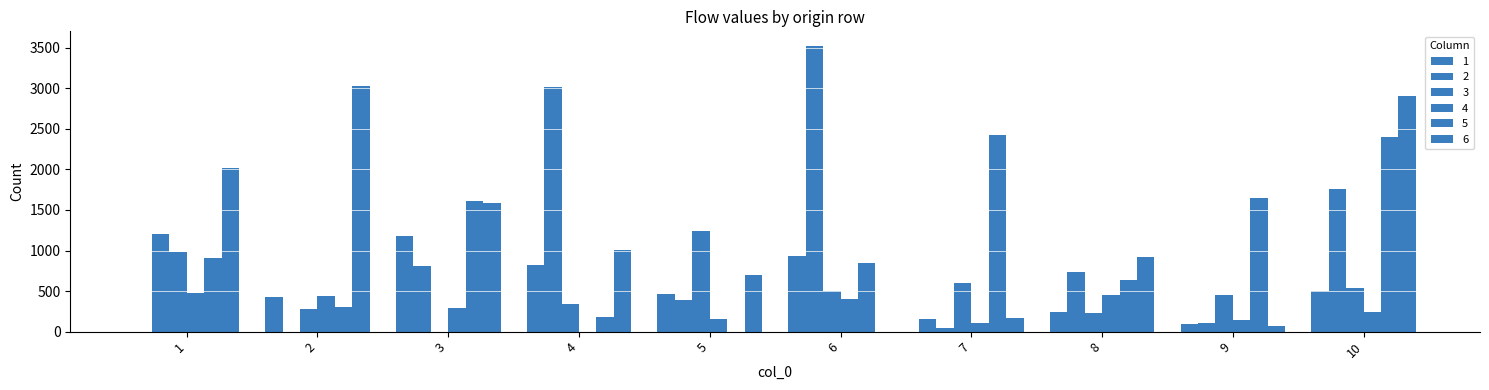

Between 7 and 8, which is larger?

8